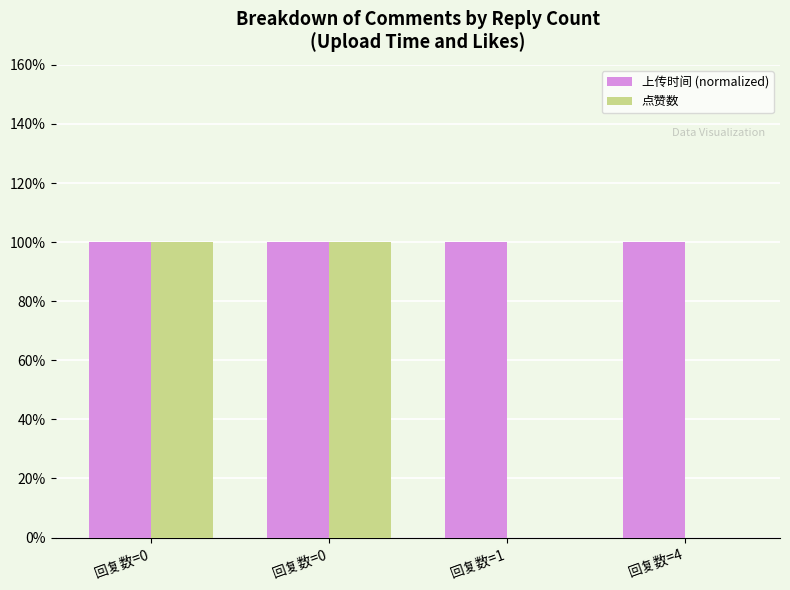

True or false: 上传时间 (normalized) has a value of 1.0 at 回复数=4.

True